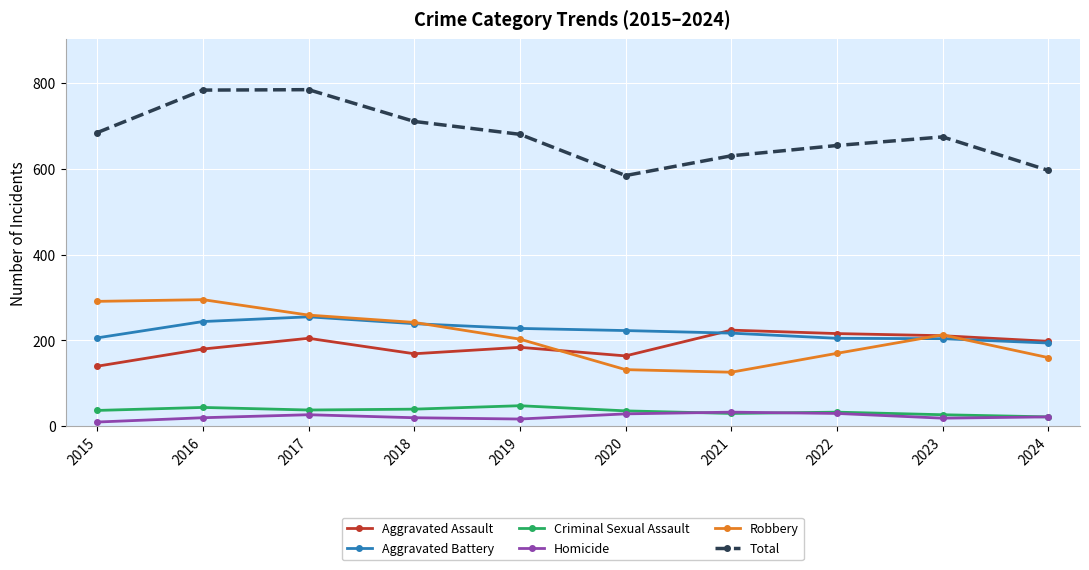

What is the value of the Aggravated Battery point at the 8th from the left?

205